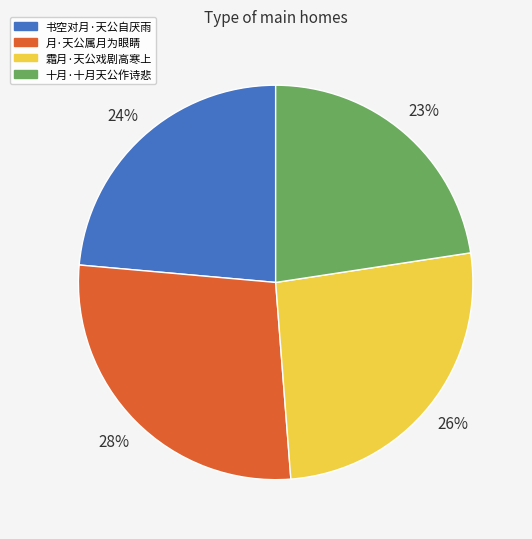

Do 书空对月·天公自厌雨 and 月·天公属月为眼睛 together represent more than half of the pie?

Yes